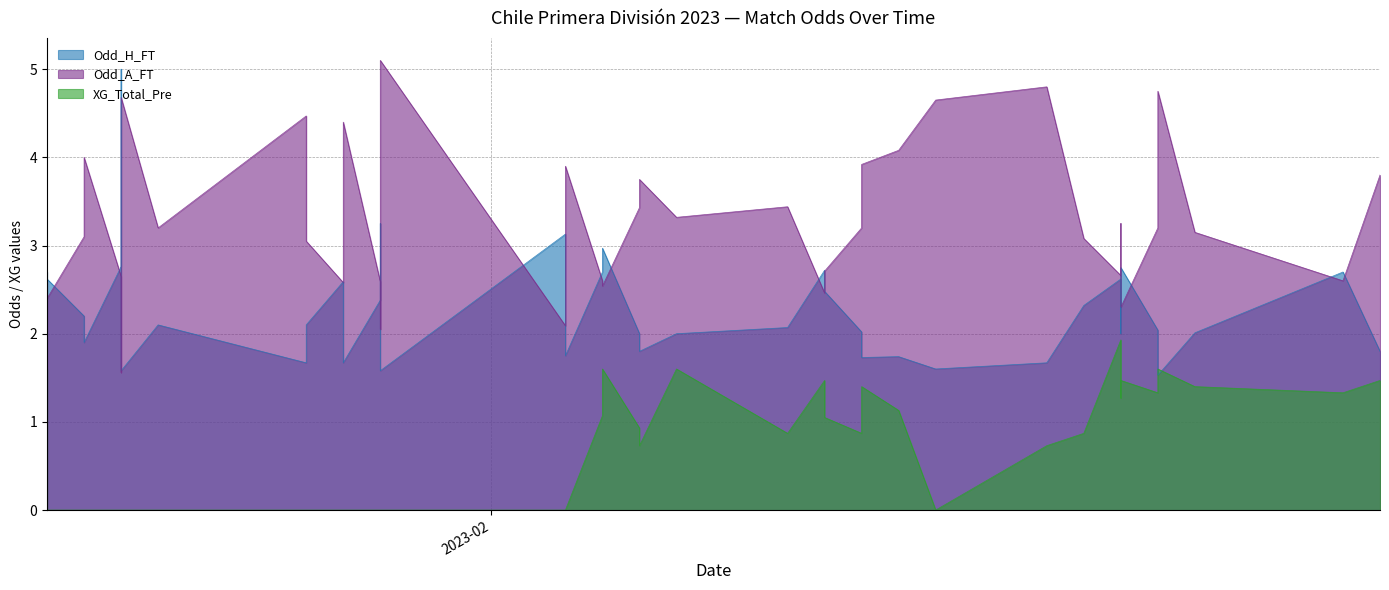

At which label does Odd_A_FT reach its peak?

2023-01-29